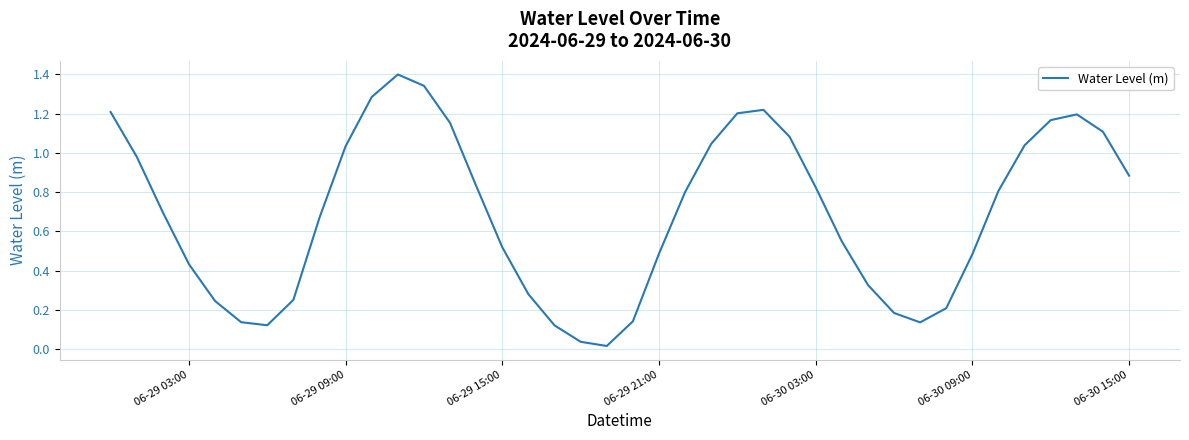

What is the maximum value shown in the chart?

1.4